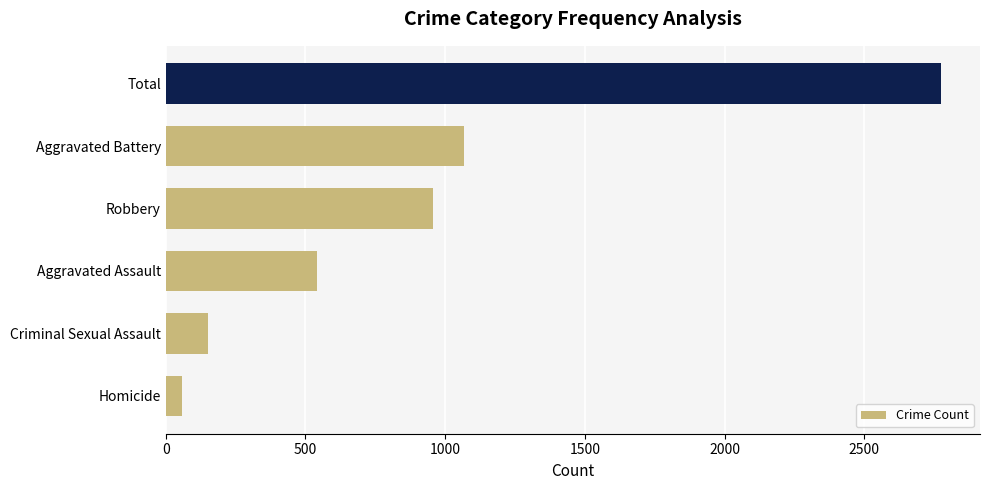

List the labels in order of value, smallest first.

Homicide, Criminal Sexual Assault, Aggravated Assault, Robbery, Aggravated Battery, Total